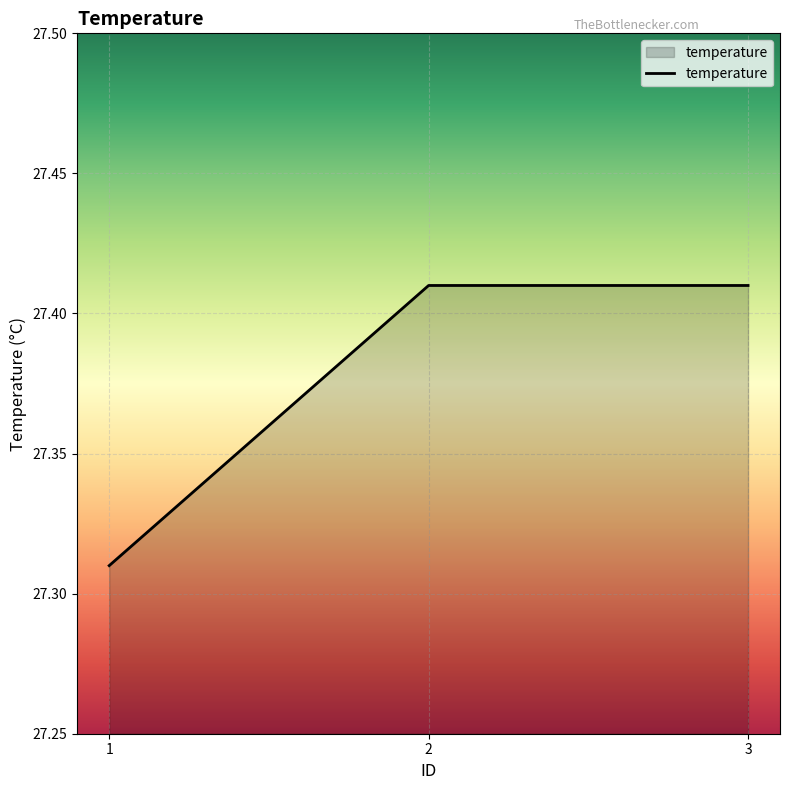

The chart shows a value of 17.8 at 2. True or false?

False